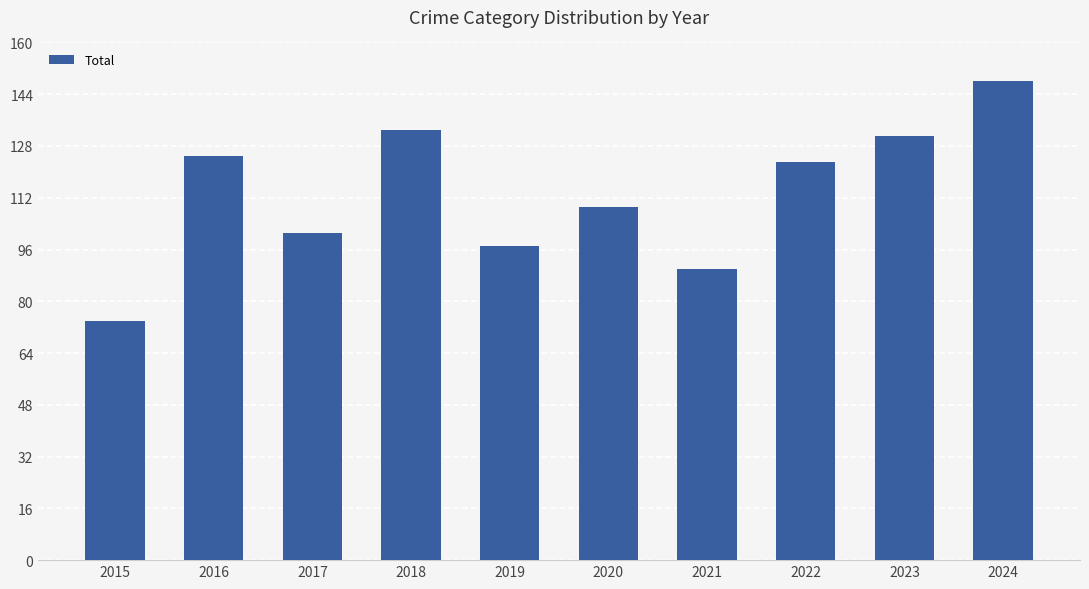

What is the difference between the values at 2017 and 2018?

32